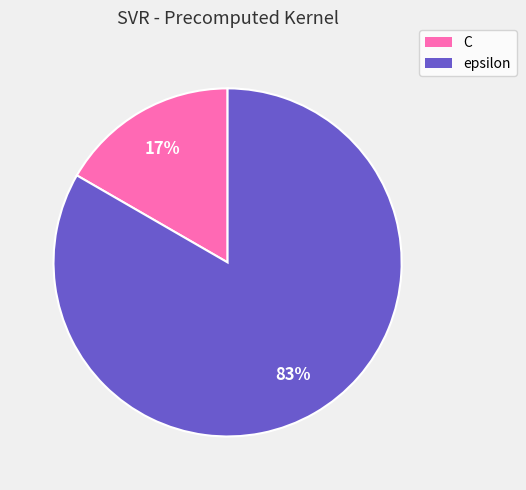

Between epsilon and C, which is larger?

epsilon